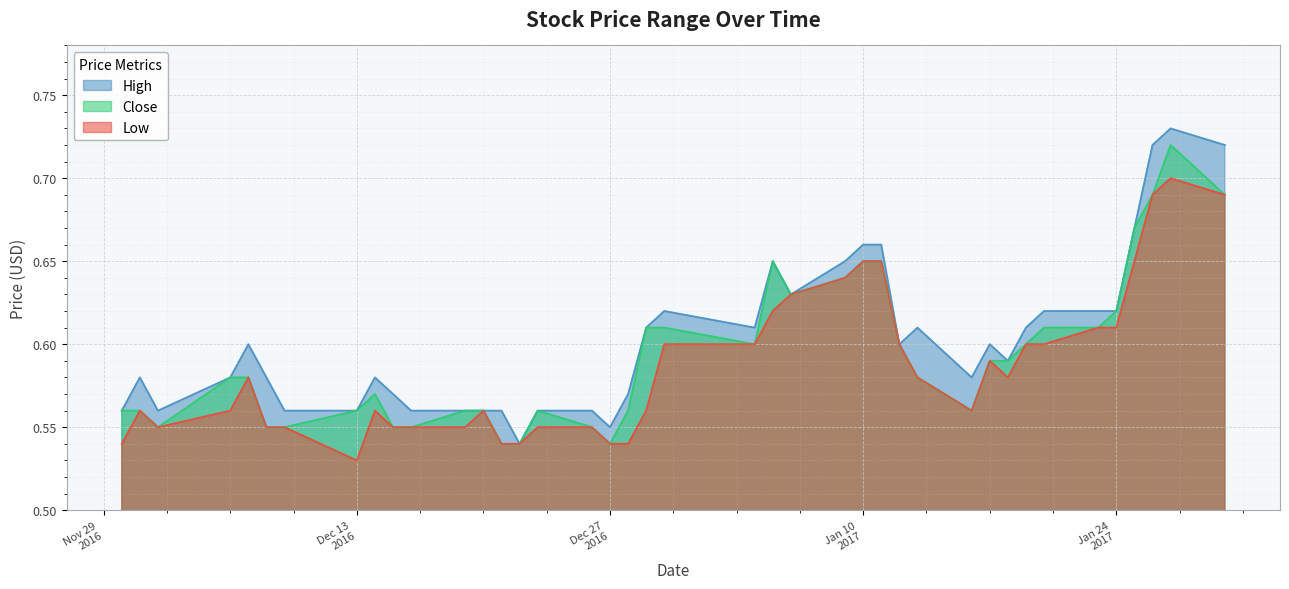

At which category does High reach its first local valley?

2016-12-02